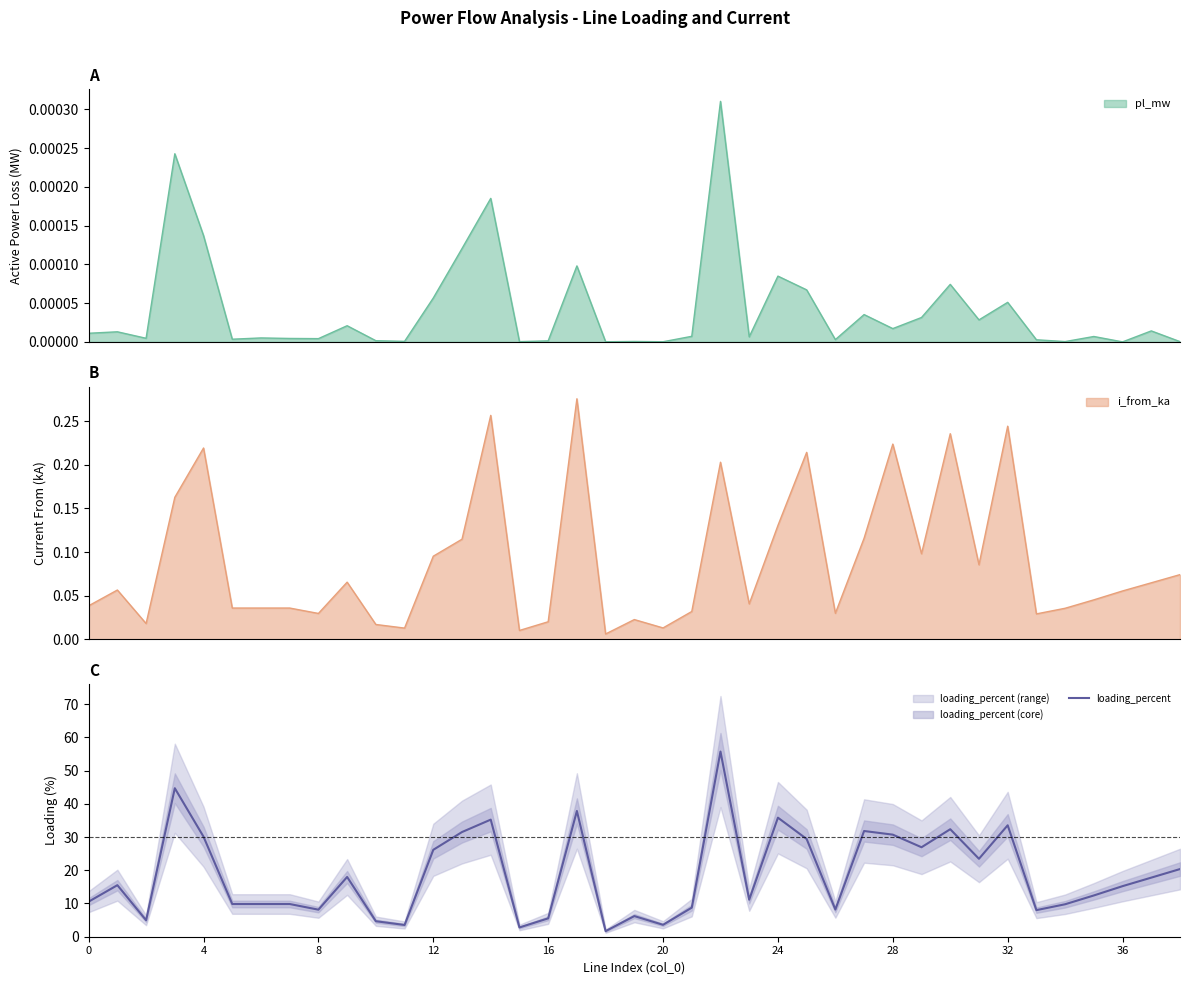

Reading right to left, extract all data points from this chart.

20.4	17.8	15.2	12.4	9.8	8.0	33.5	23.5	32.4	26.9	30.7	31.8	8.2	29.4	35.8	11.1	55.7	8.8	3.6	6.2	1.7	37.8	5.5	2.8	35.2	31.5	26.2	3.5	4.7	18.0	8.1	9.8	9.8	9.8	30.1	44.7	5.0	15.5	10.6